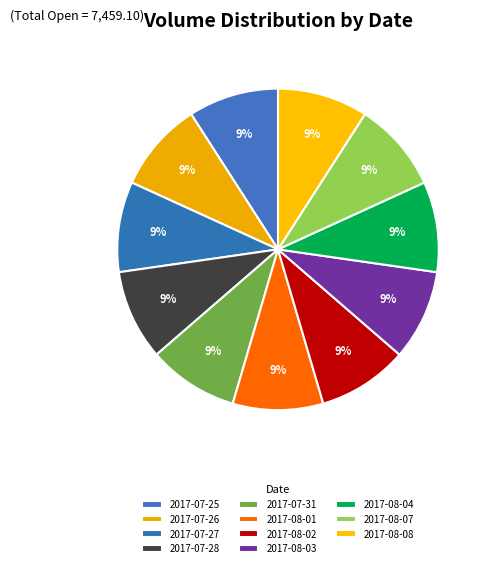

Between 2017-07-31 and 2017-07-25, which is larger?

2017-07-25